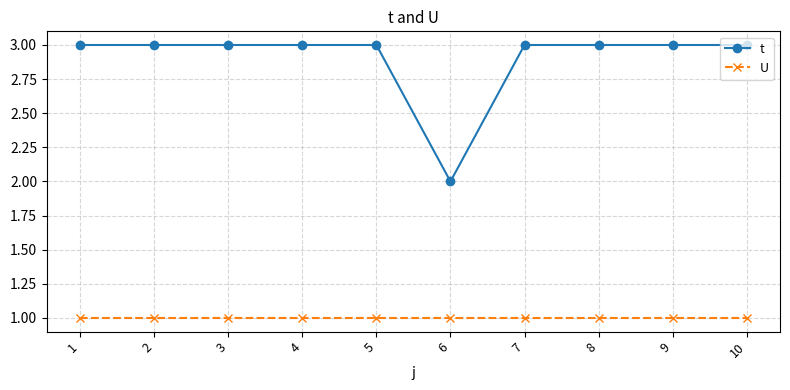

At 2, list the series in order from smallest to largest.

U, t